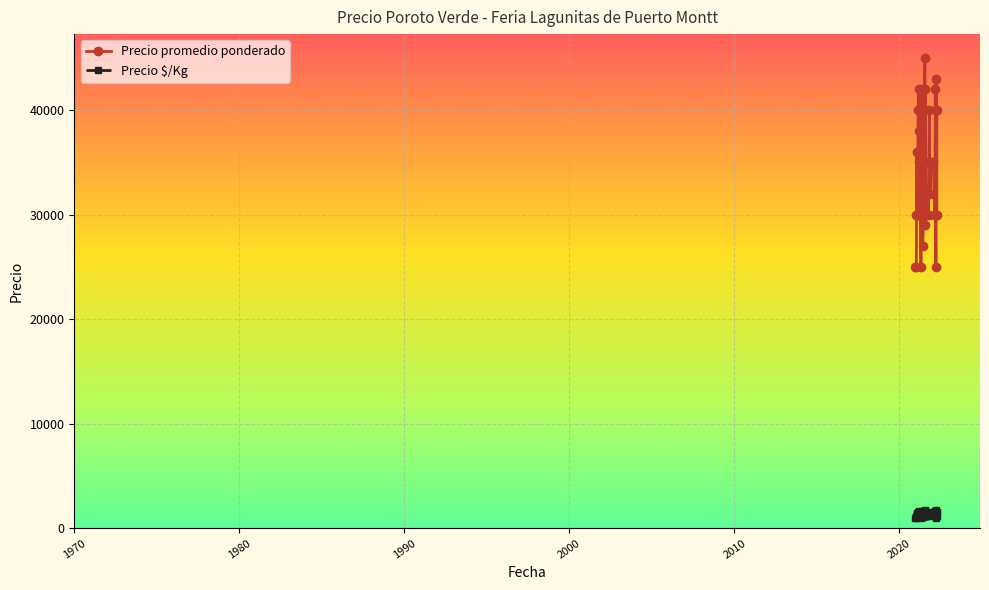

What is the value of the Precio $/Kg point at the 17th from the left?

1200